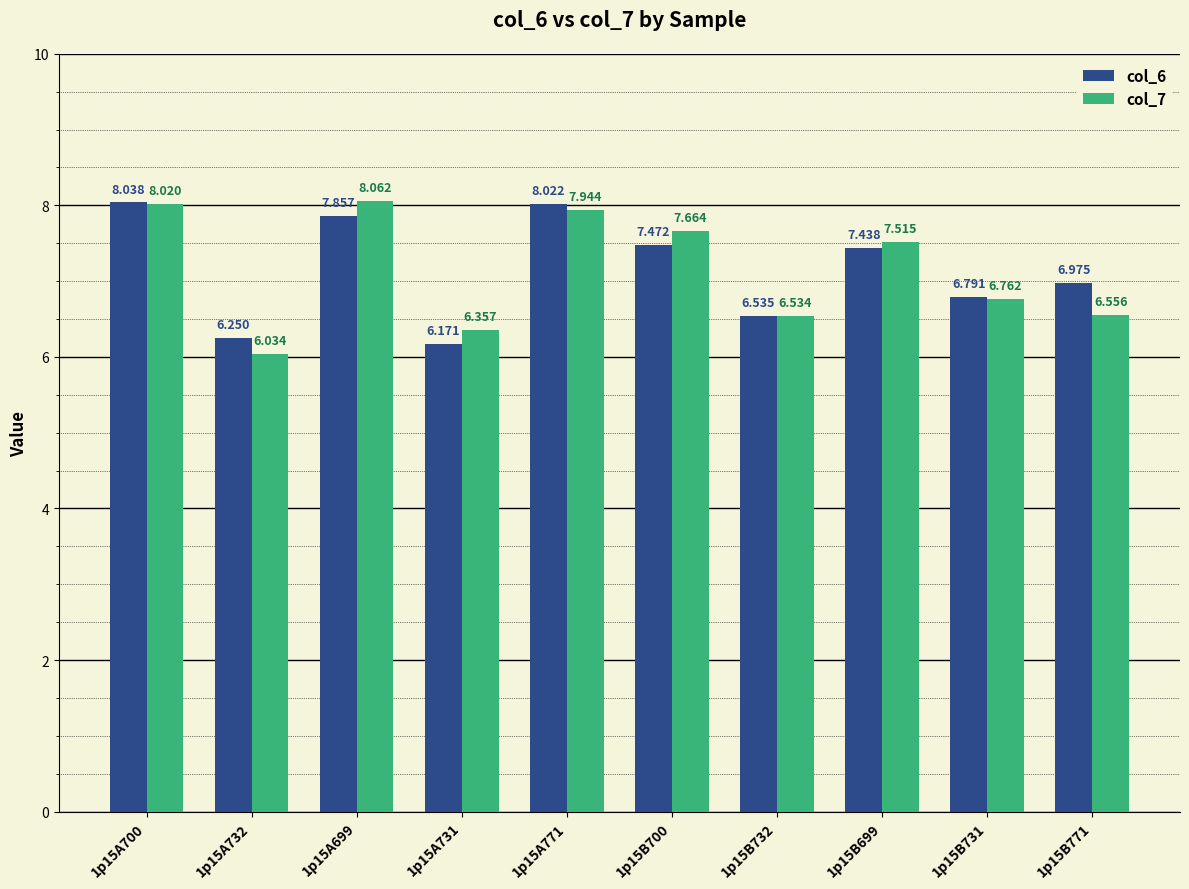

At which label does col_7 first exceed 7?

1p15A700